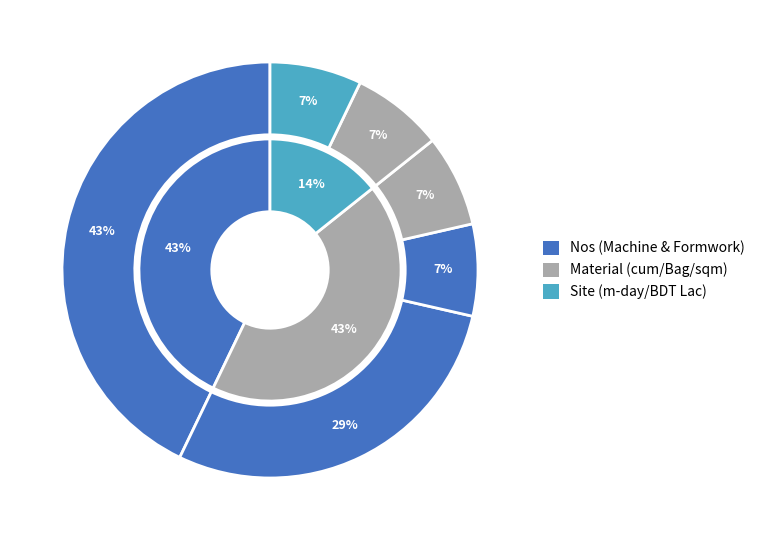

Is it true that sqm is 7% of the pie?

True